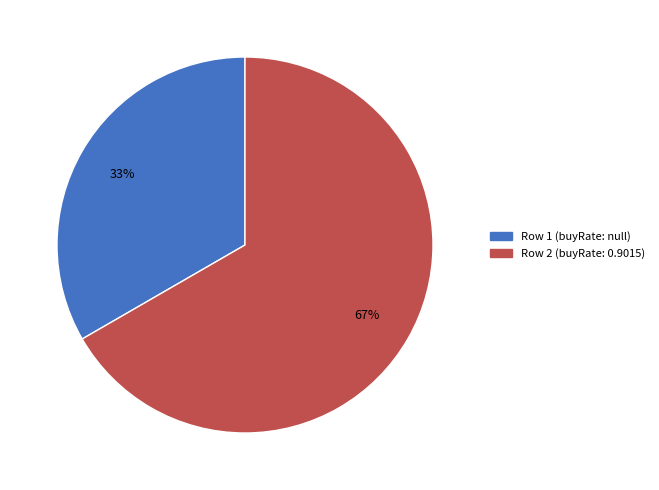

Which category has the biggest portion of the pie?

Row 2 (buyRate: 0.9015)